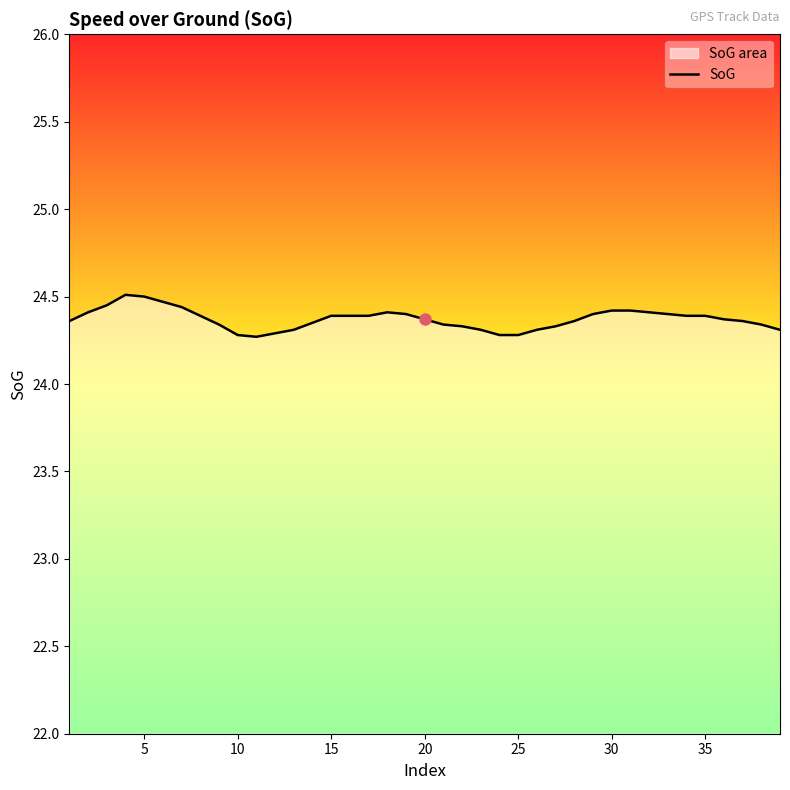

How many lines are shown in the chart?

1